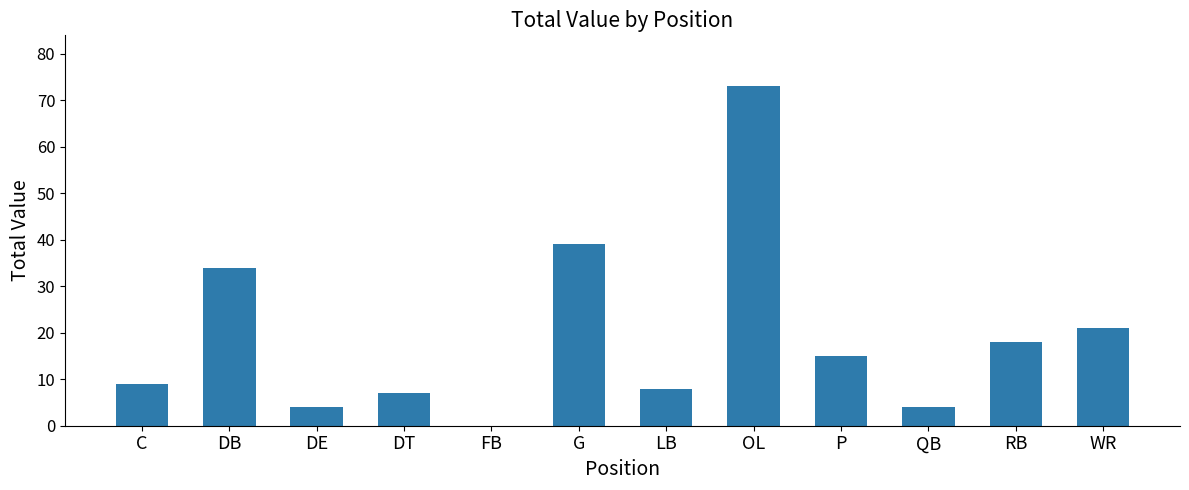

Which has a higher value, G or QB?

G